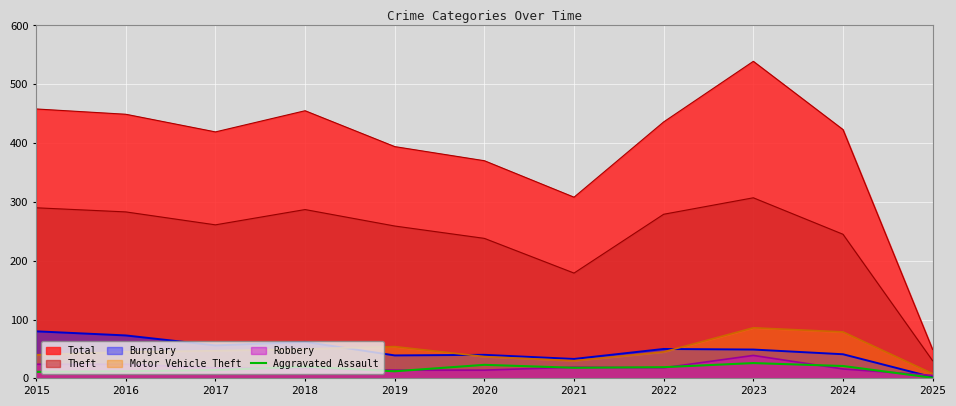

The chart shows a value of 19 at 2022. True or false?

True